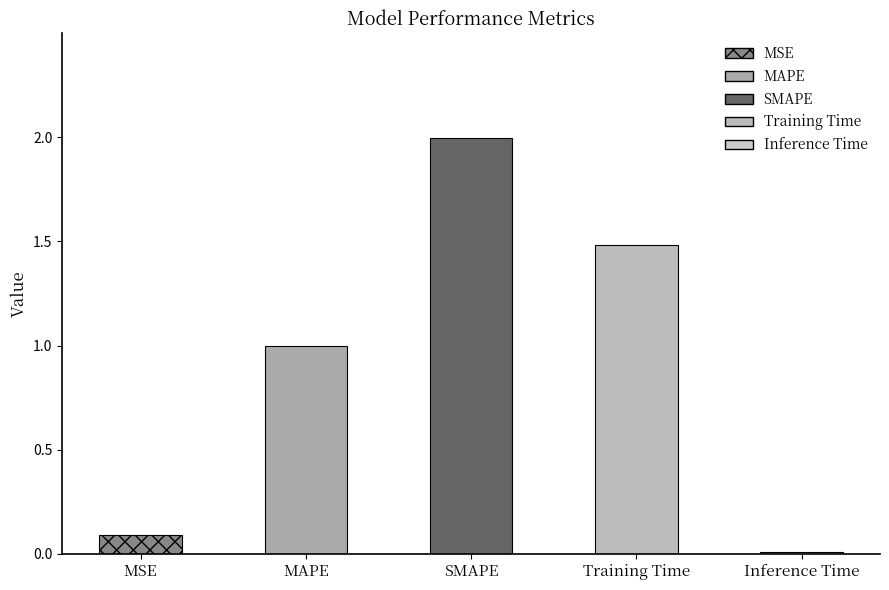

The chart shows a value of 2.1 at Training Time. True or false?

False